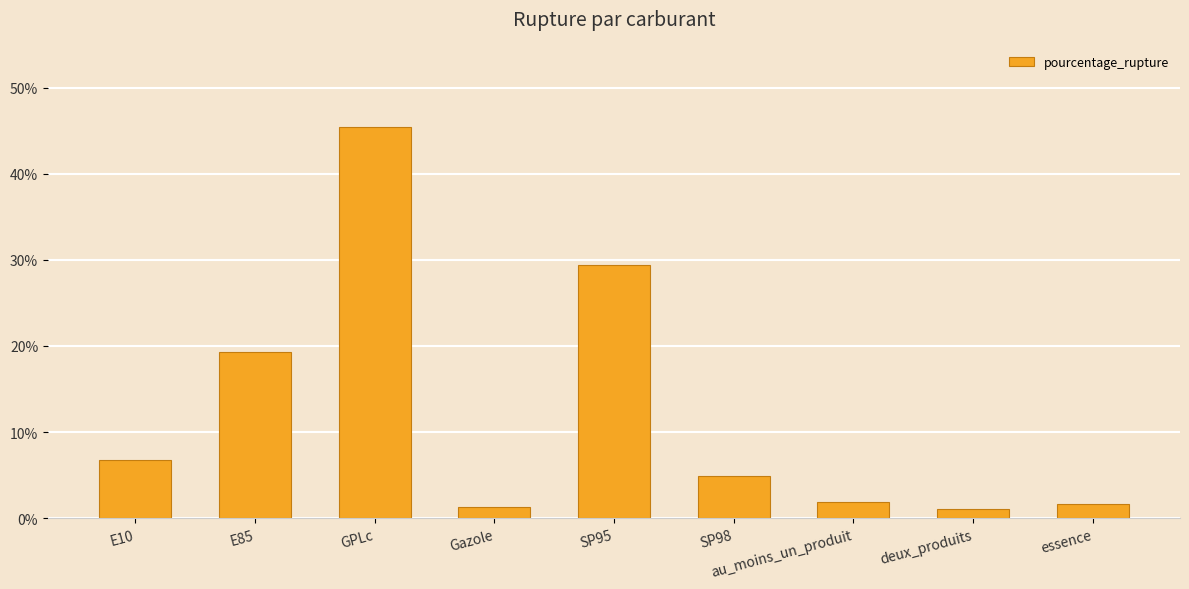

What is the label of the 7th bar from the right?

GPLc